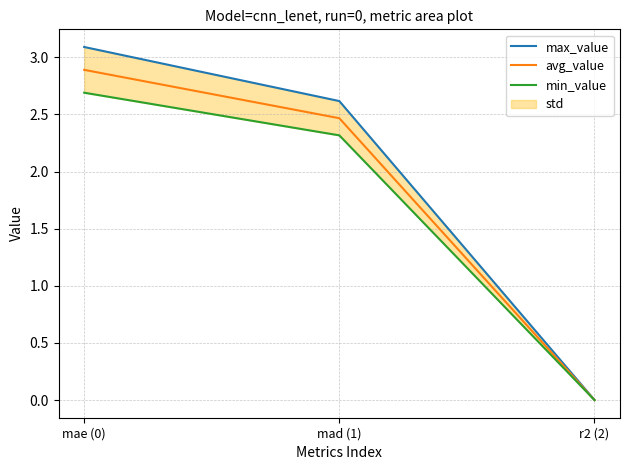

How many lines are shown in the chart?

3